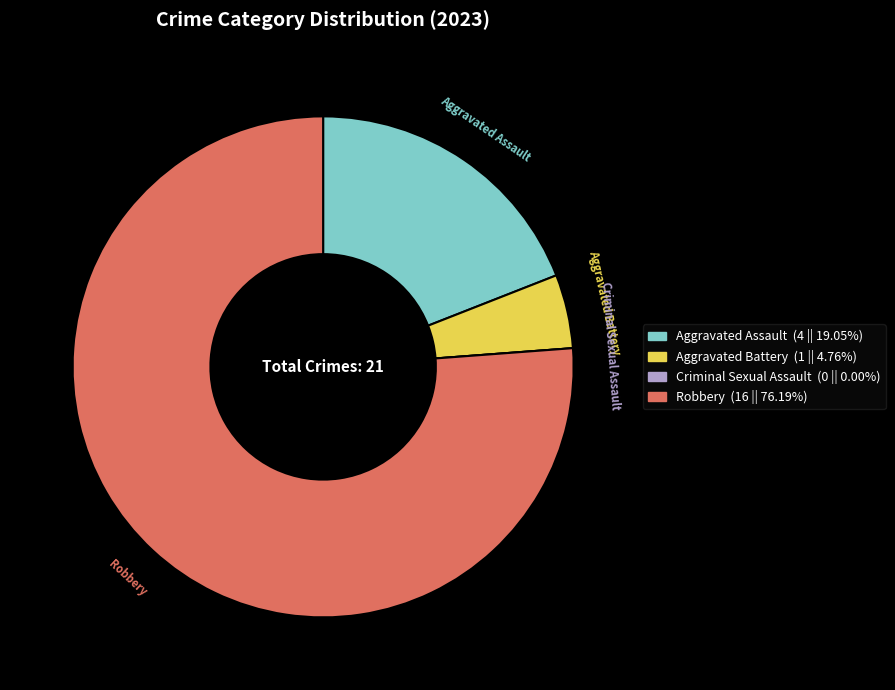

Between Aggravated Assault and Aggravated Battery, which is larger?

Aggravated Assault